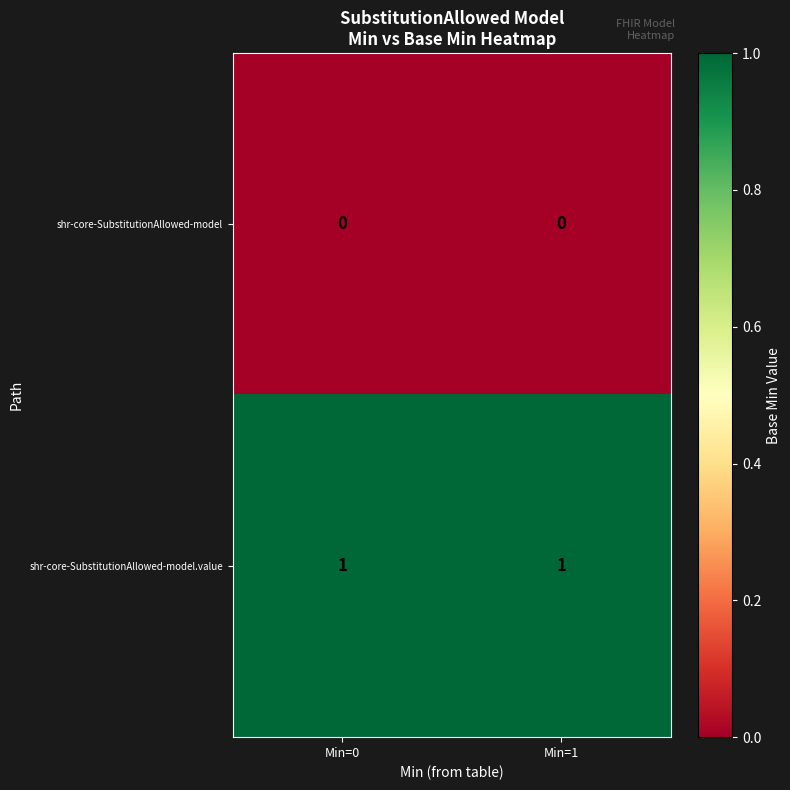

The value of shr-core-SubstitutionAllowed-model at Min=0 is 0. True or false?

True